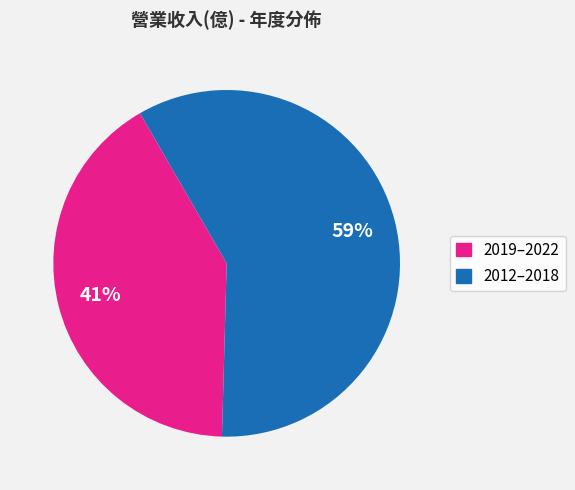

Is there a majority slice in this chart?

Yes